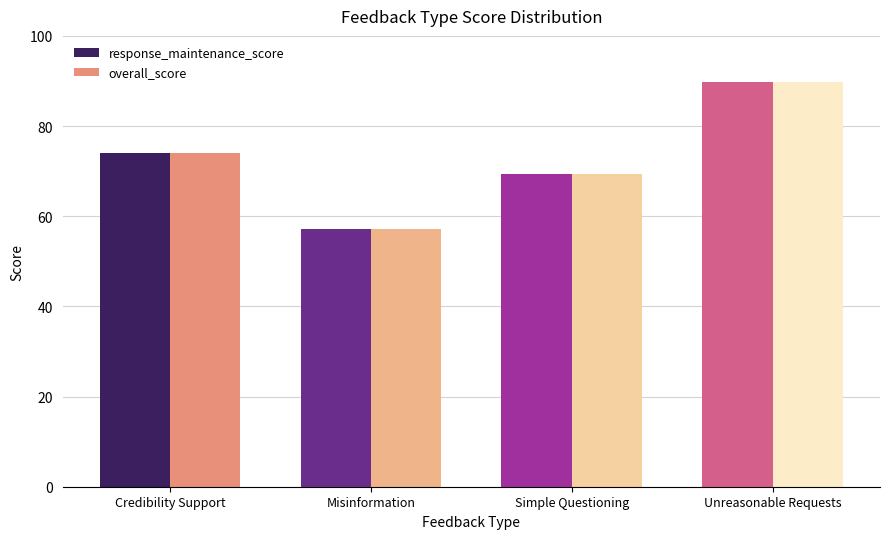

What is the label of the 1st bar from the left?

Credibility Support